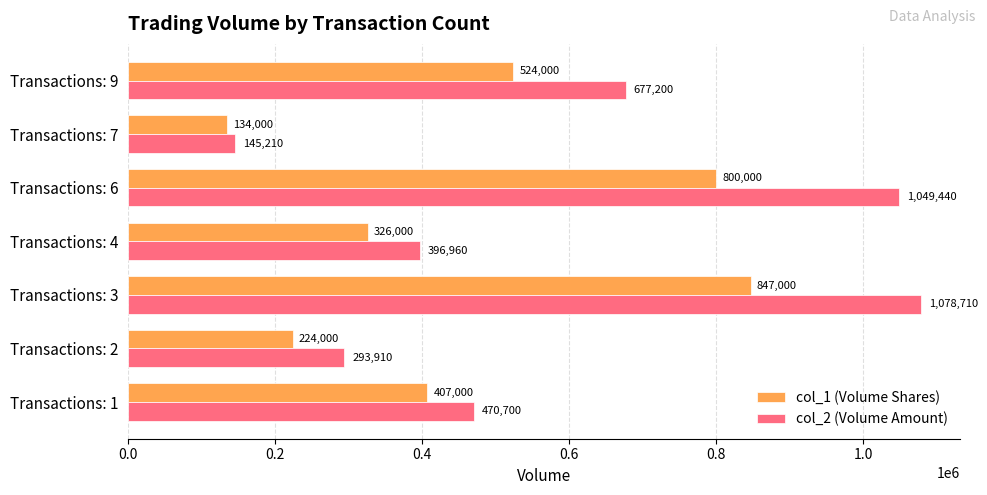

What is the spread (max minus min) of values at Transactions: 3?

231710